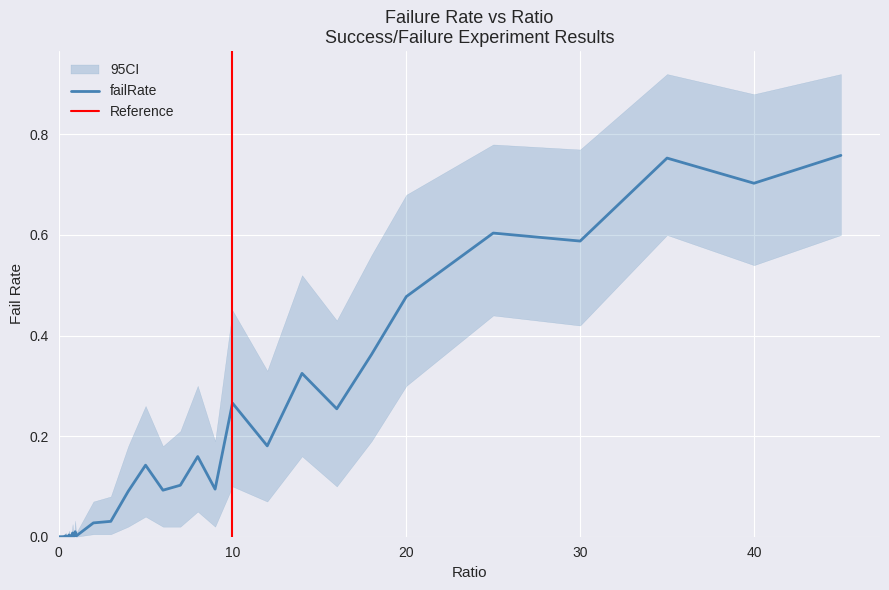

List the labels in order of failRate_upper value, largest first.

35, 45, 40, 25, 30, 20, 18, 14, 10, 16, 12, 8, 5, 7, 9, 4, 6, 3, 2, 0.95, 0.8, 0.6, 0.75, 0.4, 0.85, 0.9, 1, 0.55, 0.45, 0.7, 0.25, 0.3, 0.5, 0.2, 0.35, 0.65, 0, 0.05, 0.1, 0.15